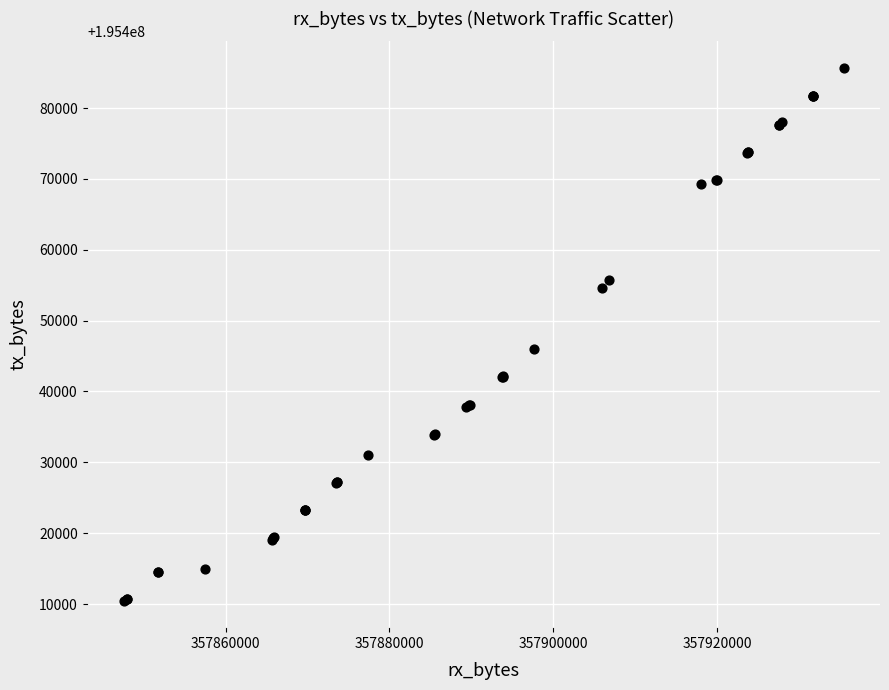

What Y value in the scatter plot is closest to 195448077?

195445973